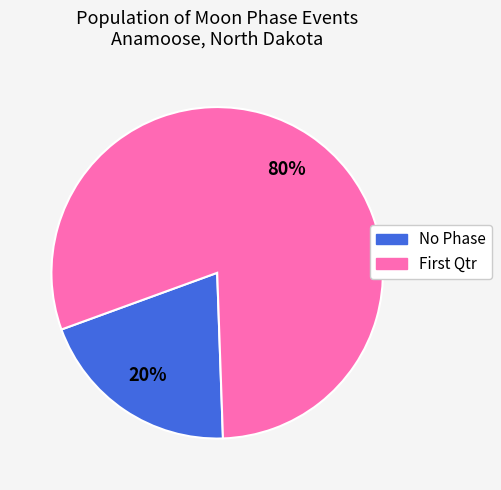

To the nearest percent, what is the difference between the largest and smallest slice percentages?

60%